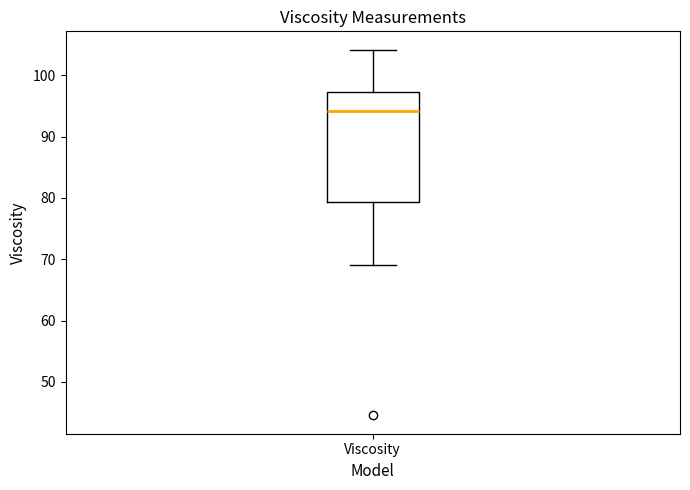

Transcribe this box plot: give where the median line is, the range the box spans, and where the two whiskers end, as read against the y-axis. The values are not printed on the chart, so give them approximately, as read against the axis.

median 94, box 79 to 97, whiskers 69 to 104